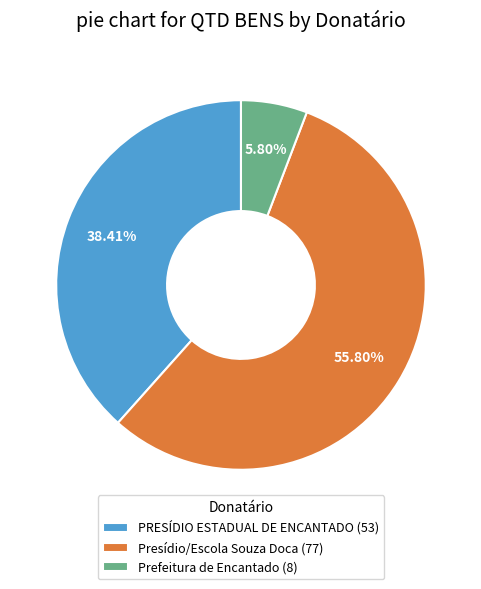

Which slice is the largest?

Presídio/Escola Souza Doca